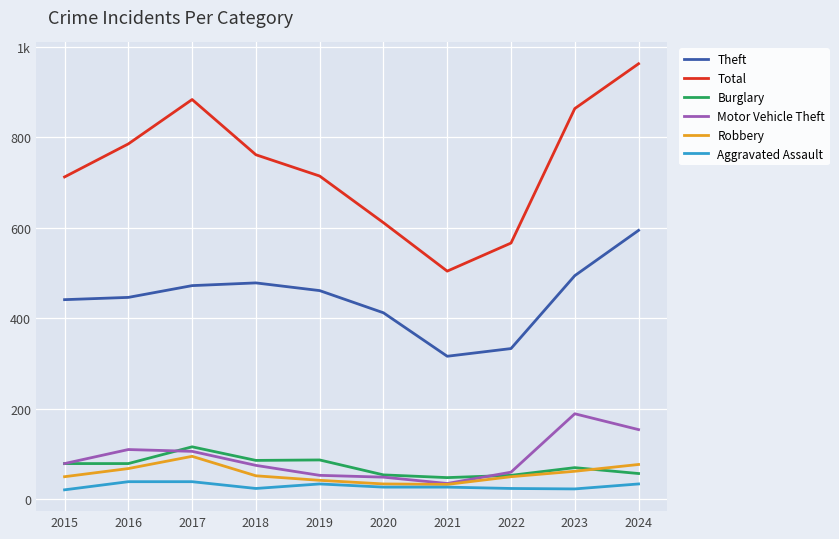

Does the chart display data point markers on the line(s)?

No